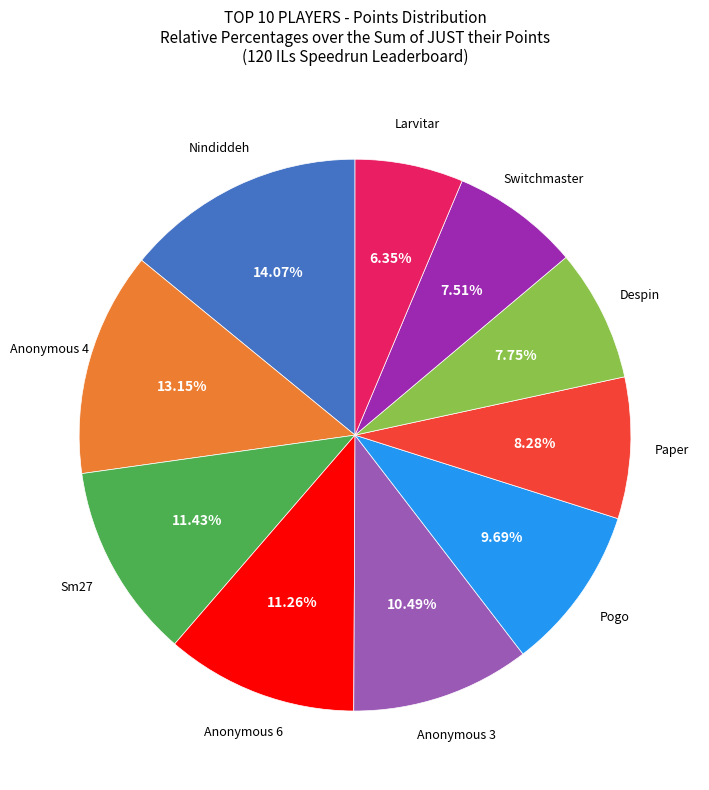

Is there a majority slice in this chart?

No